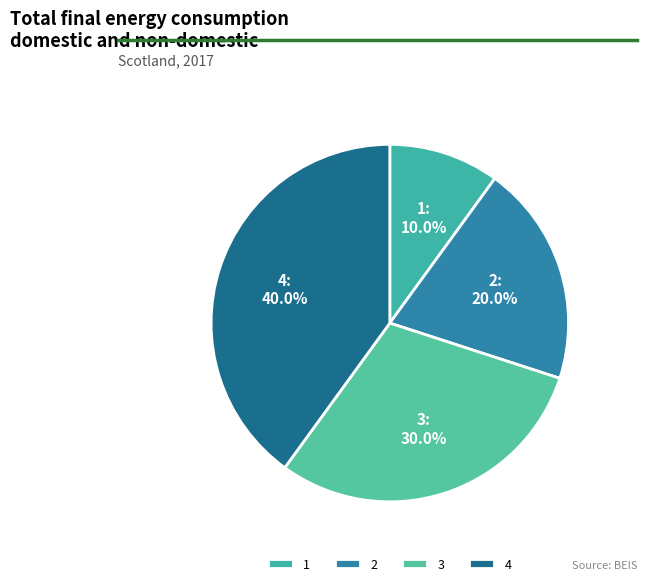

Which slice is the smallest?

1